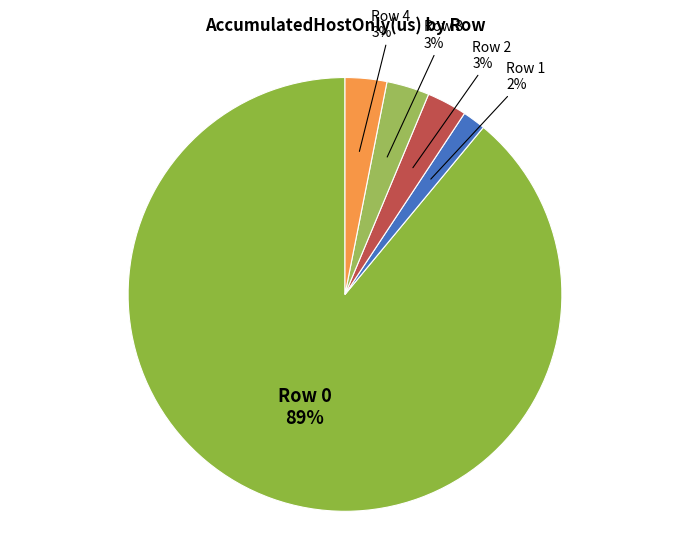

Rank the categories by value from highest to lowest.

Row 0, Row 3, Row 4, Row 2, Row 1